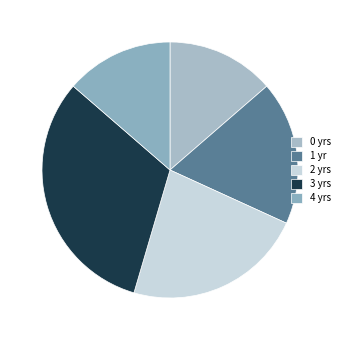

How many slices are in this pie chart?

5